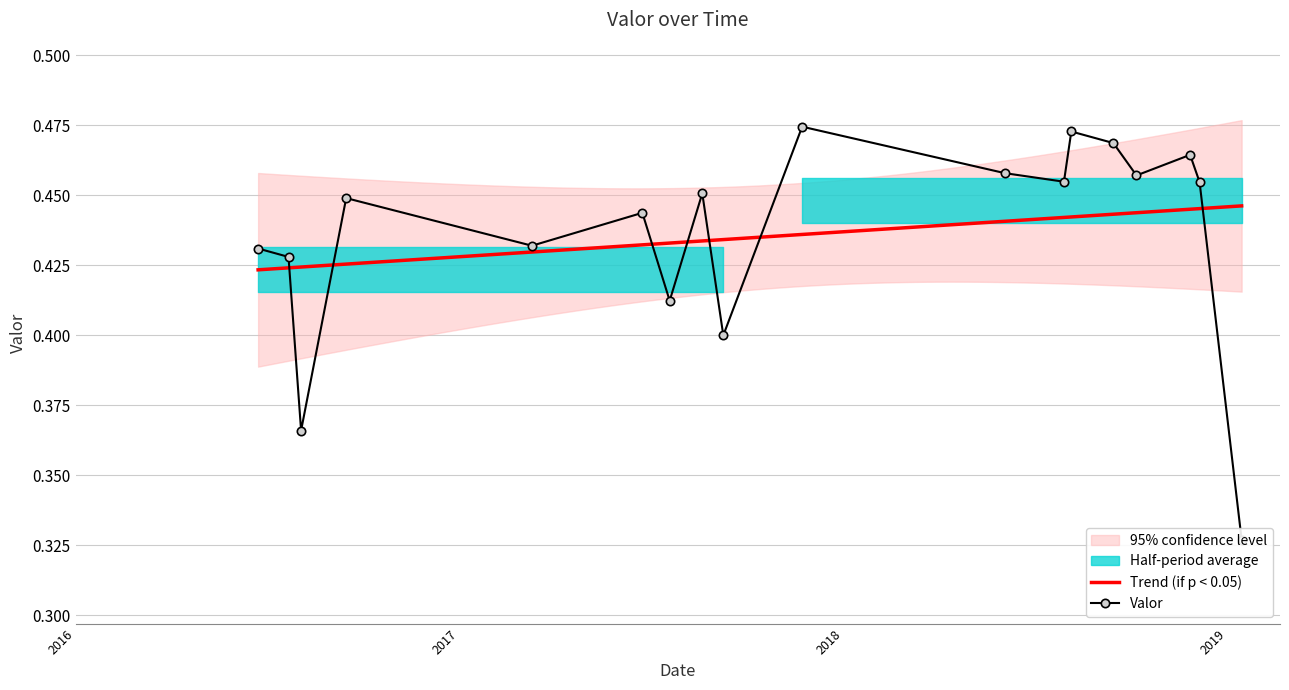

What is the average value?

0.4